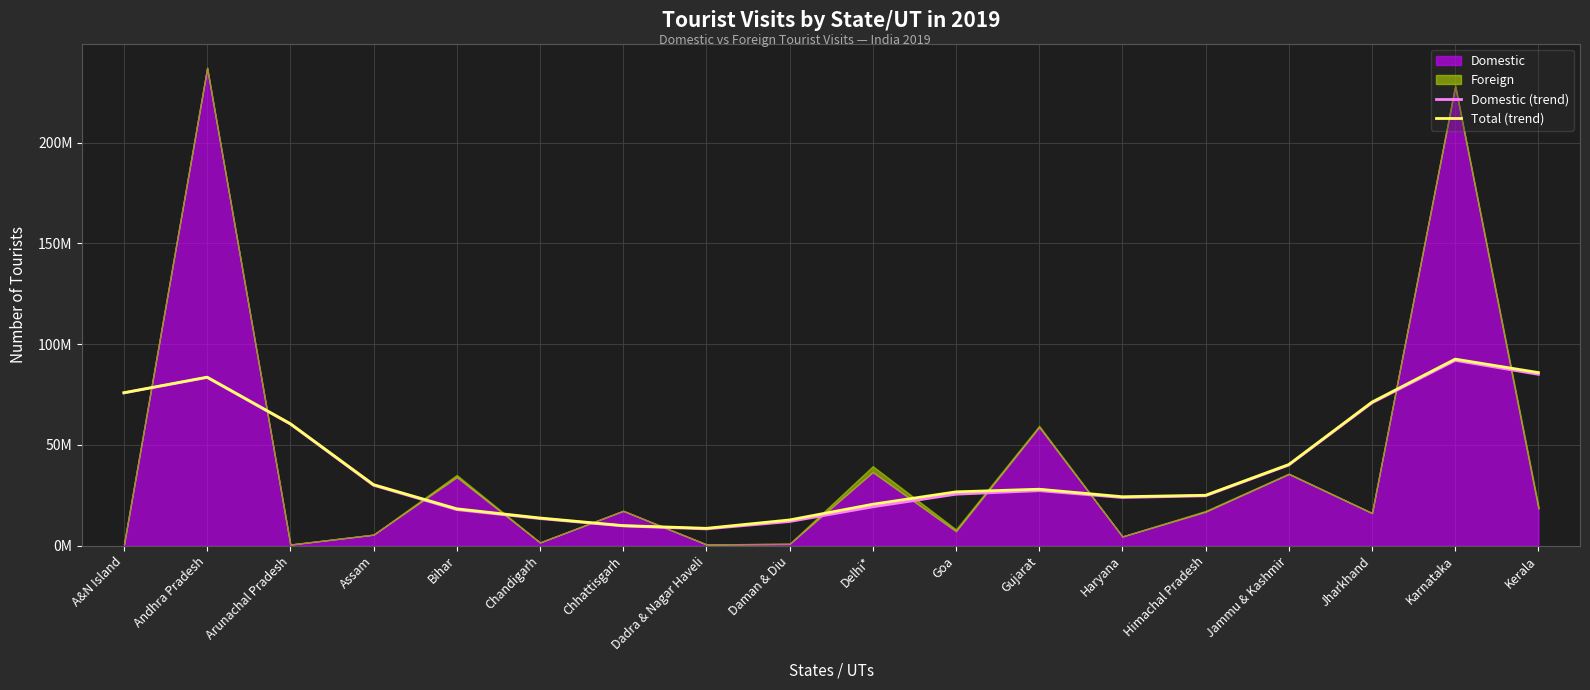

At Dadra & Nagar Haveli, list the series in order from largest to smallest.

Total (trend), Domestic (trend)